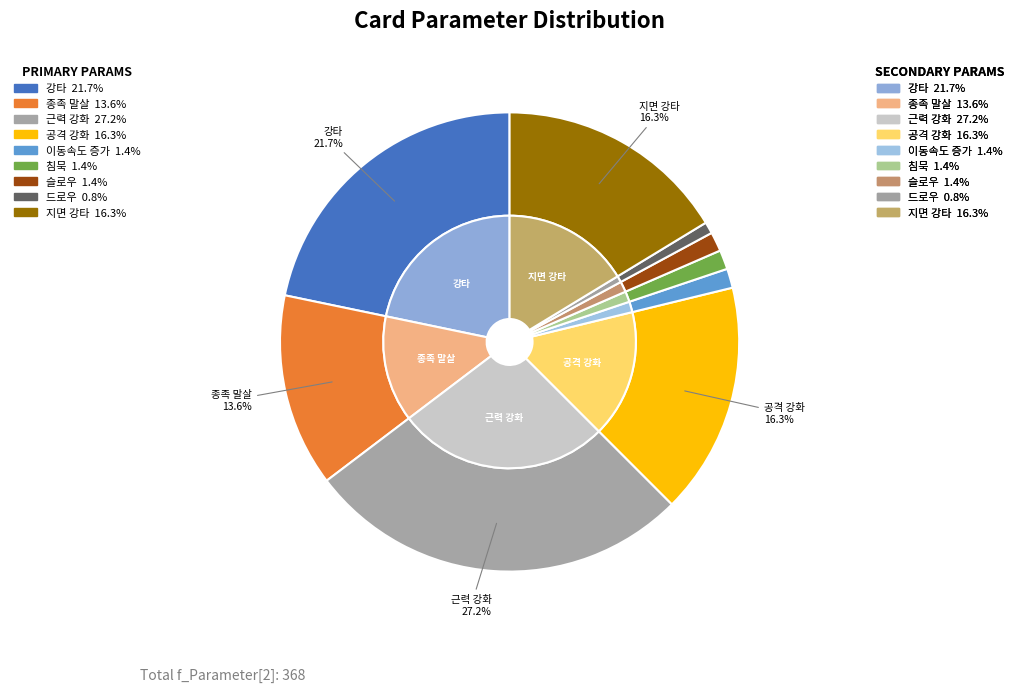

Between 근력 강화(303) and 침묵(306), which is larger?

근력 강화(303)